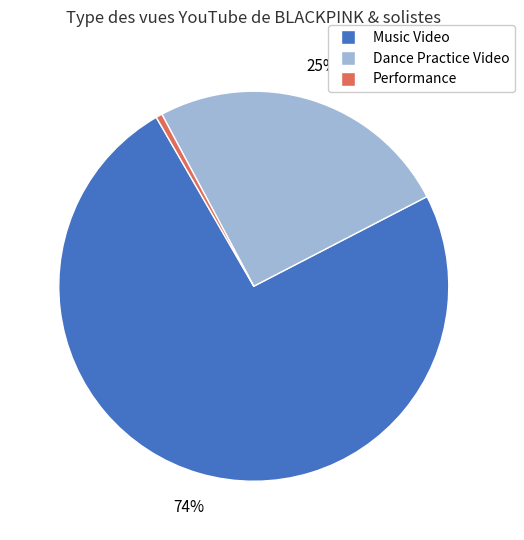

Does any single category account for the majority?

Yes